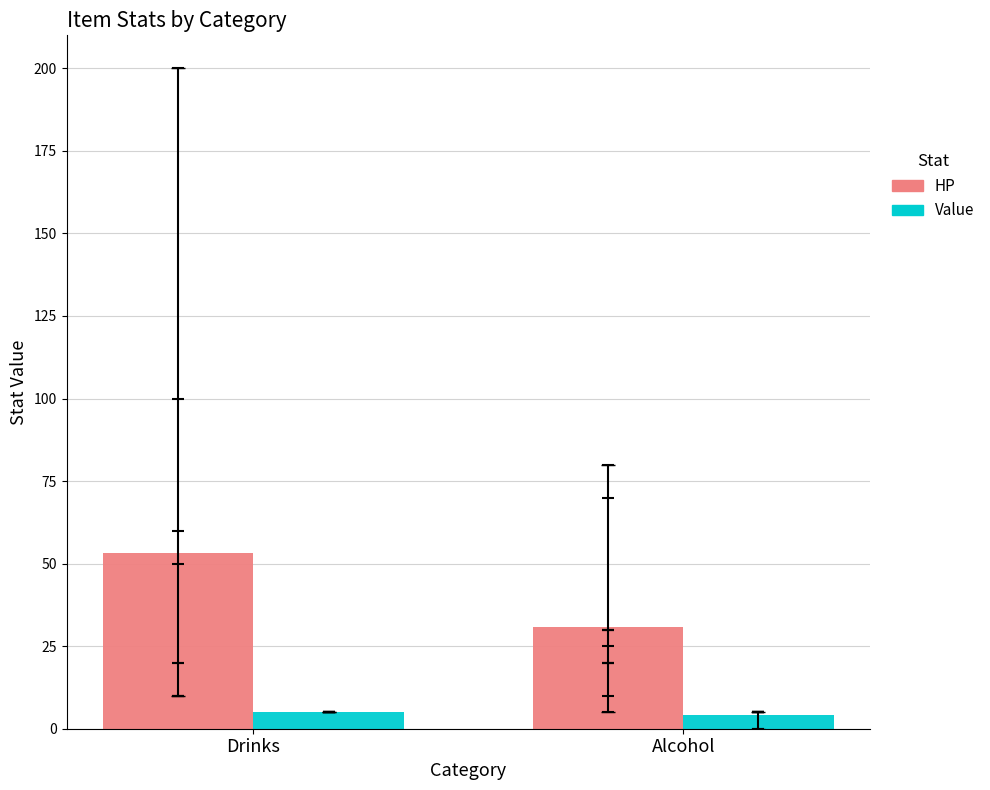

What is the sum of all Value values?

9.1